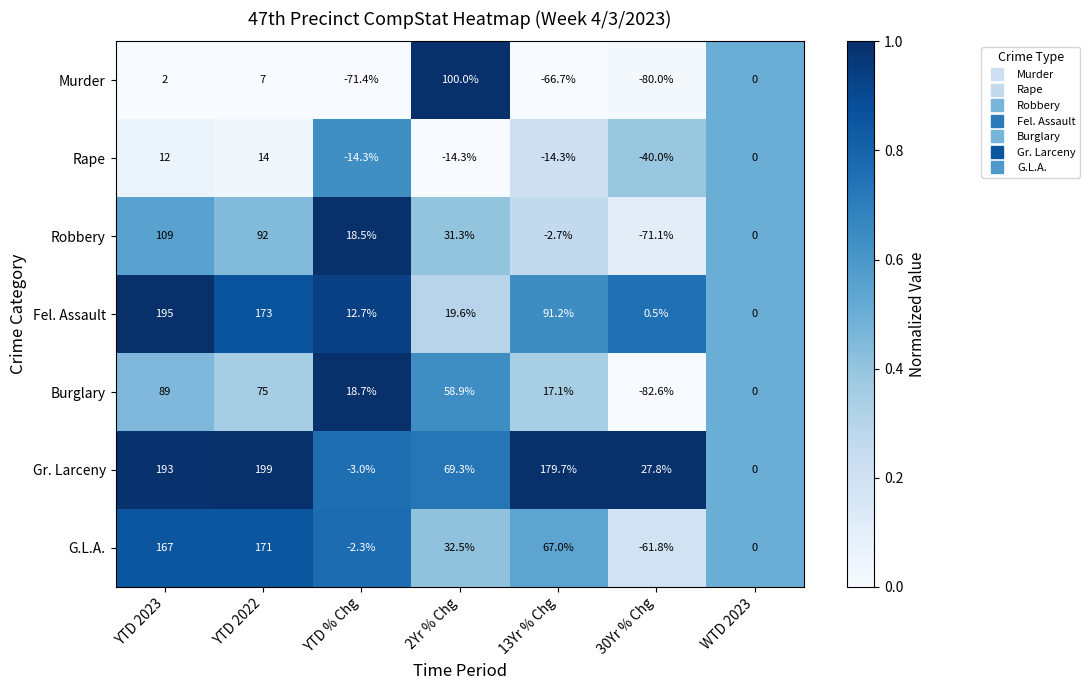

Which category has the lowest value across all series?

30Yr % Chg